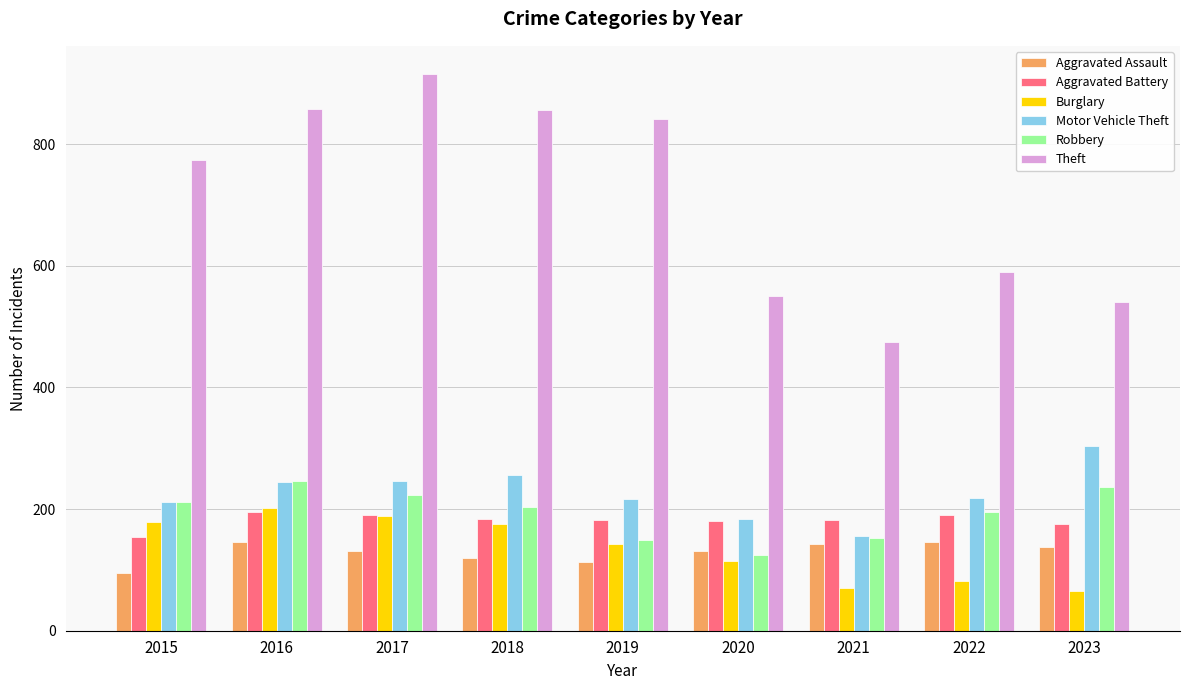

Which series has the largest total across all categories?

Theft